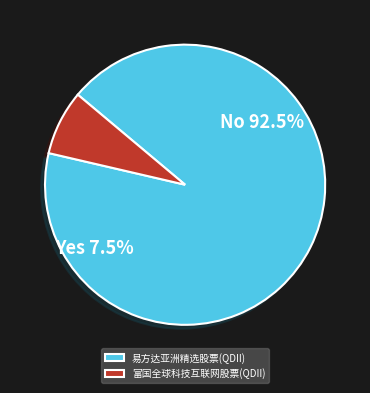

Is it true that 富国全球科技互联网股票(QDII) is 15% of the pie?

False